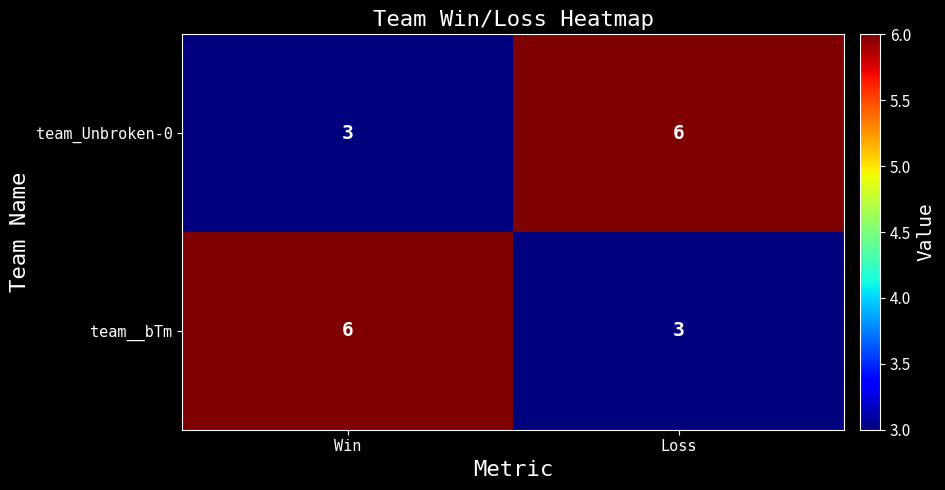

At which label does team__bTm reach its minimum?

Loss